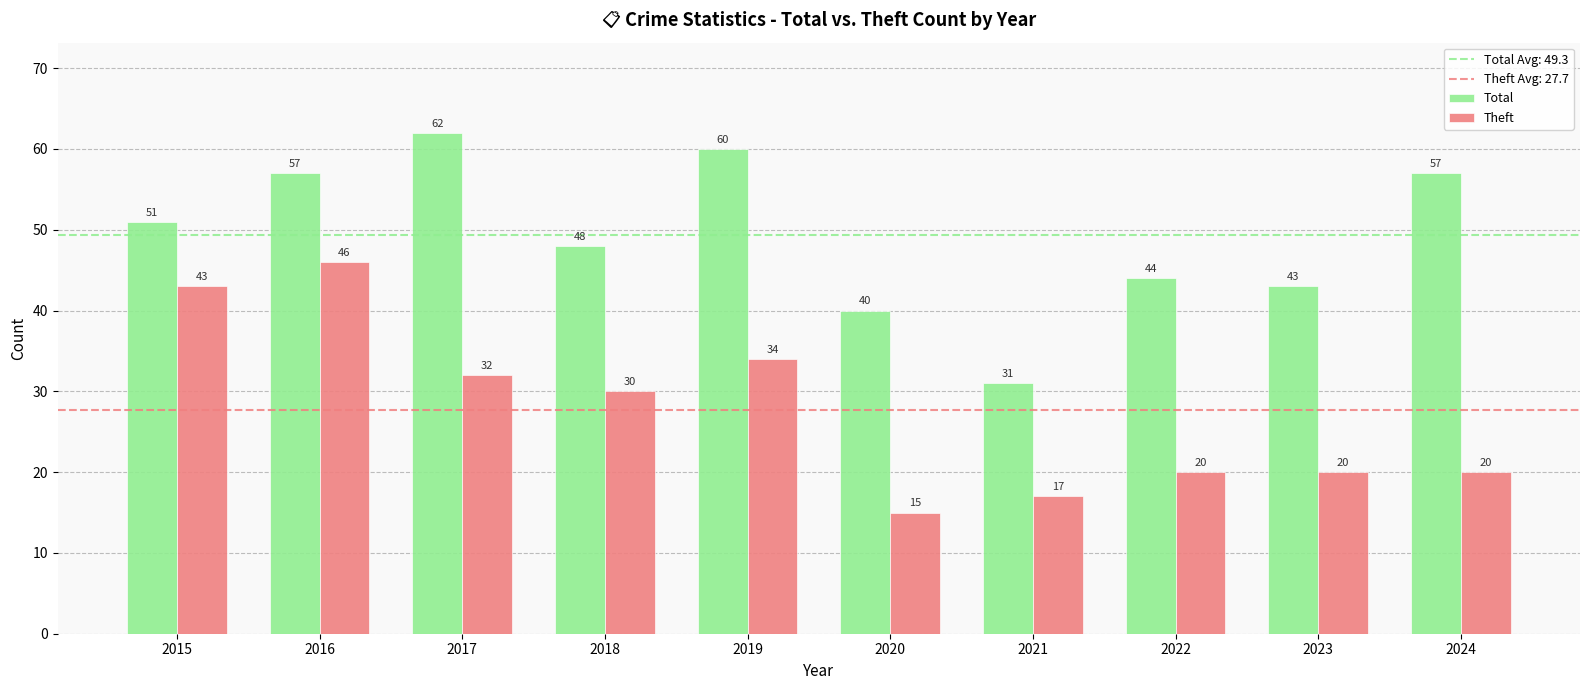

At which category is the sum across all series the highest?

2016